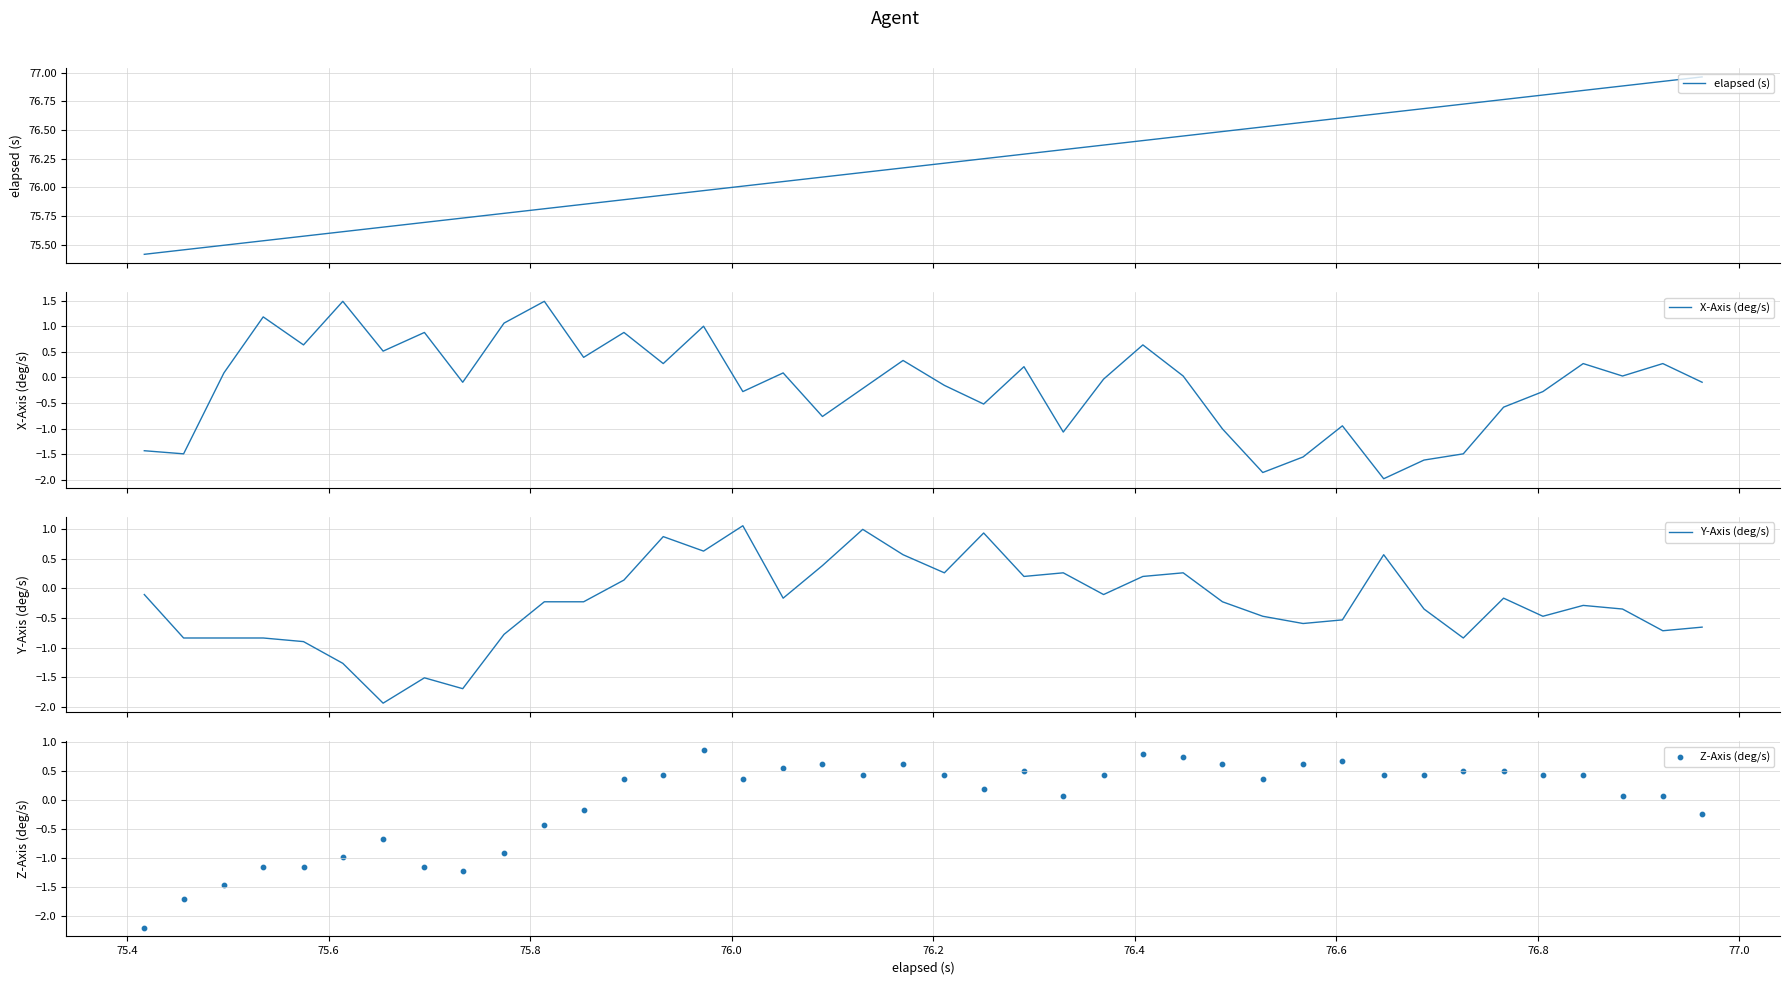

What is the minimum value for Y-Axis (deg/s)?

-1.9